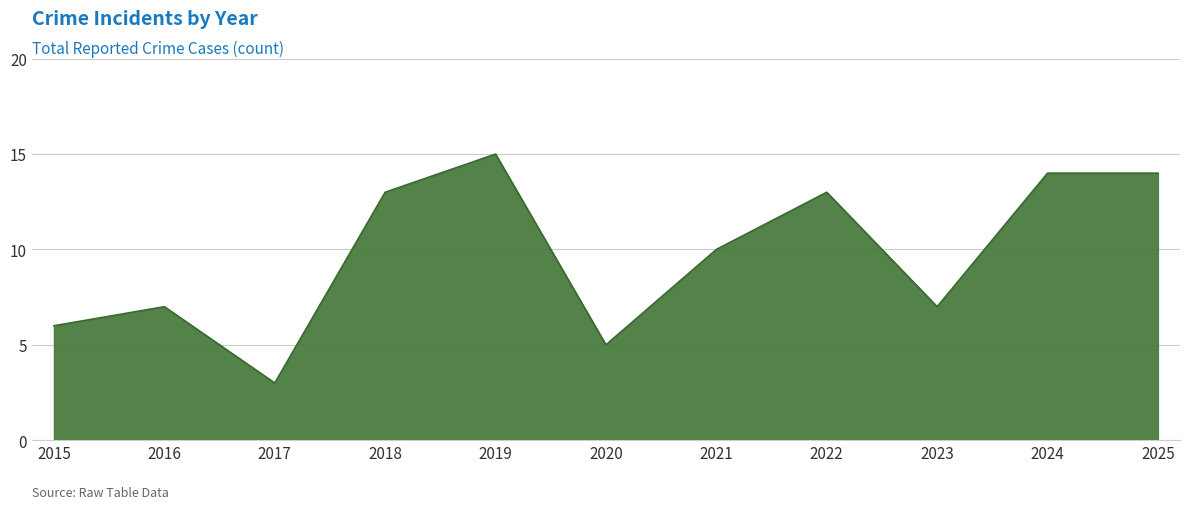

True or false: the data shows 25 at 2024.

False